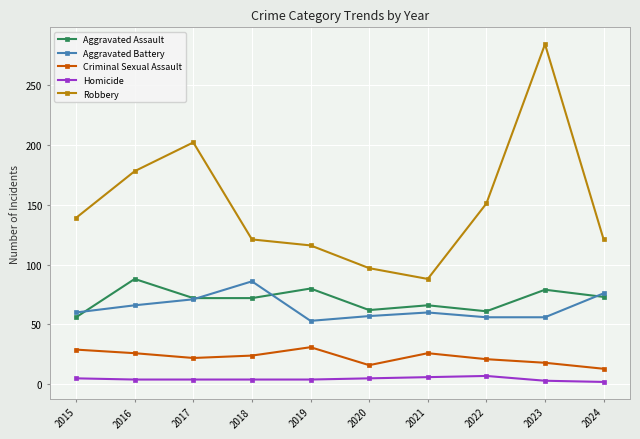

Which series changed the most between 2018 and 2023?

Robbery